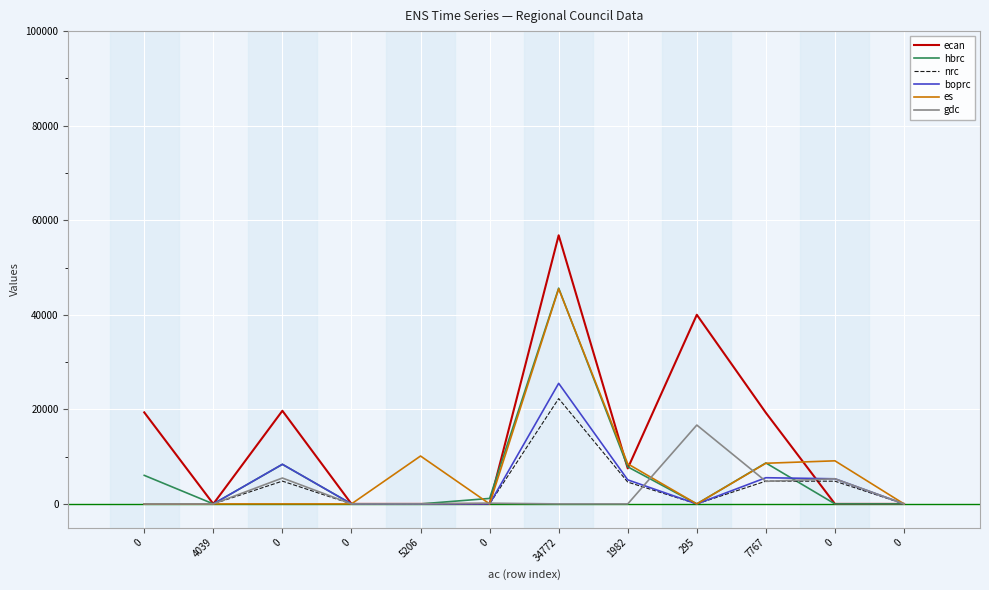

What is the difference between the maximum and second lowest values in the gdc series?

16677